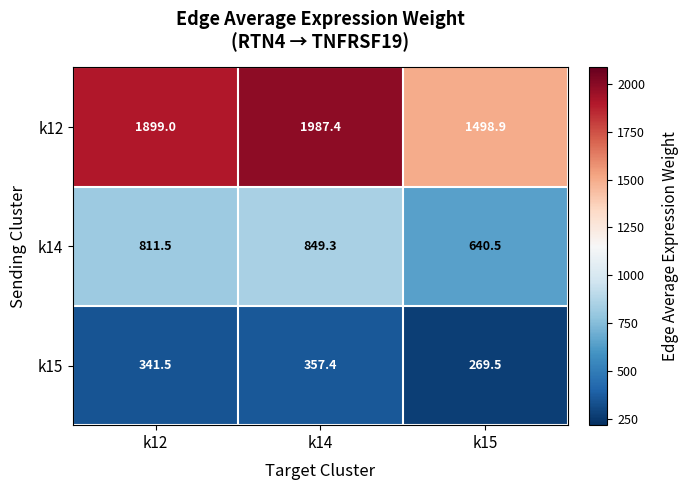

At k15, list the series in order from smallest to largest.

k15, k14, k12